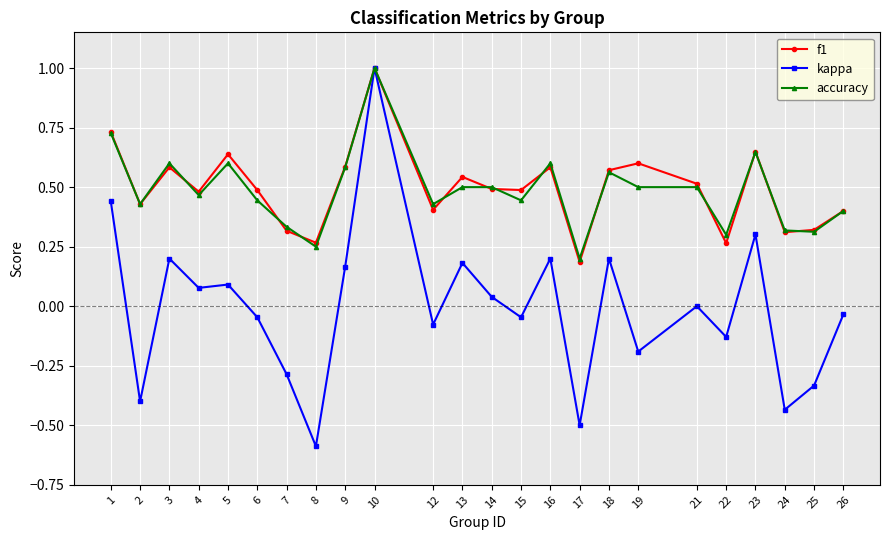

True or false: accuracy has a value of 1.0 at 10.

True